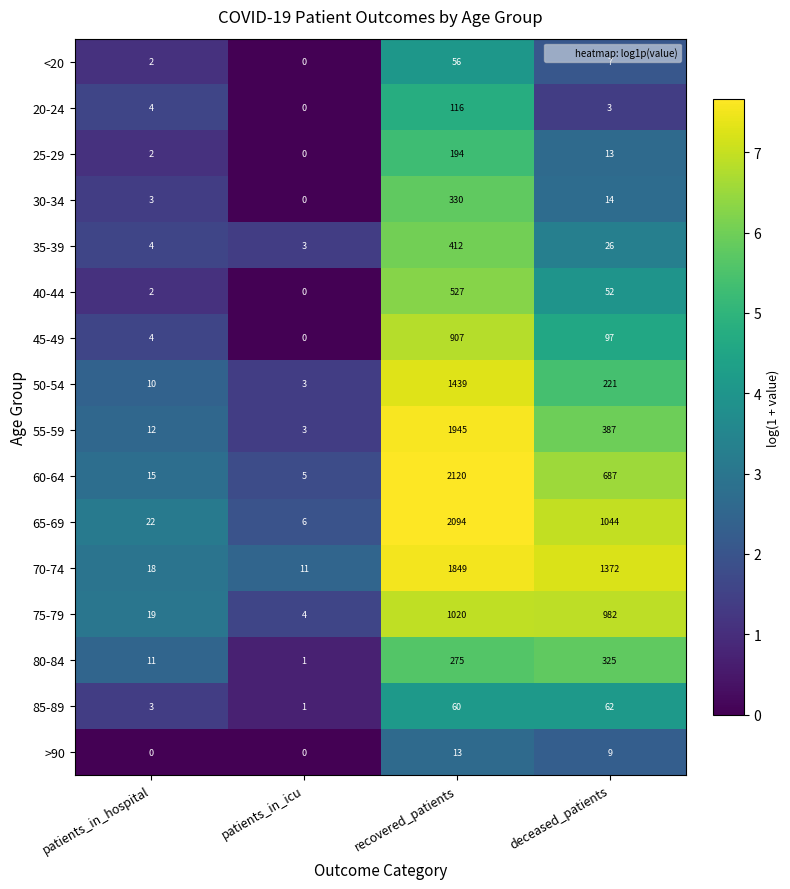

Where does the 75-79 series first go above 982?

recovered_patients